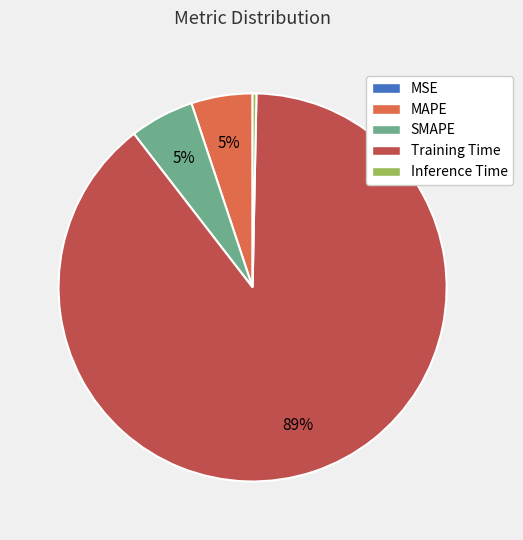

True or false: Training Time accounts for 89% of the total.

True